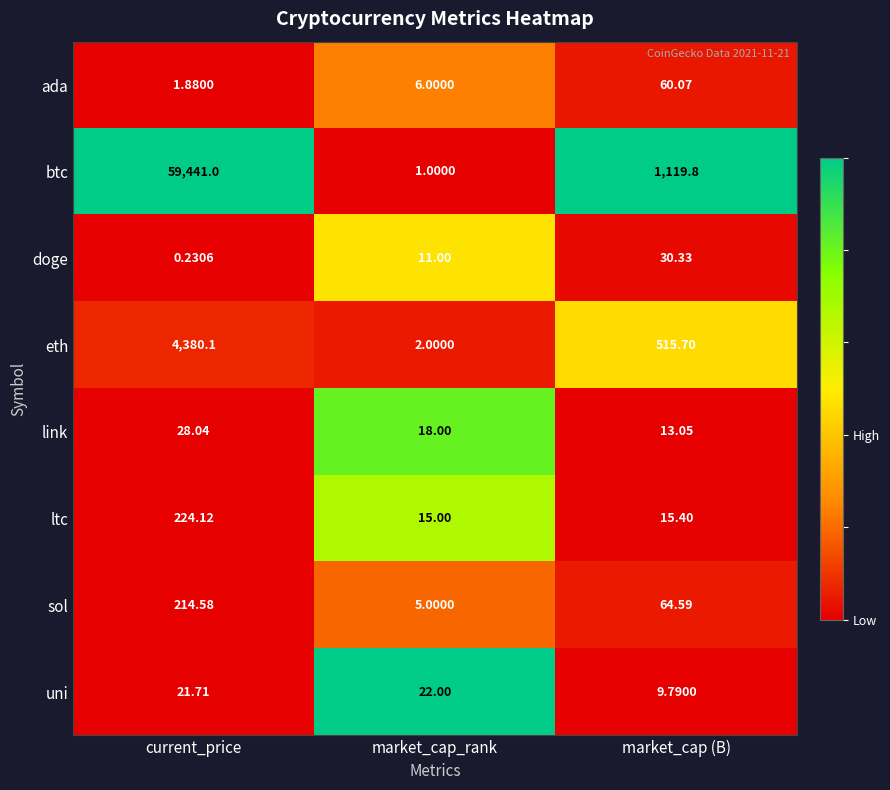

At which label is btc closest to 29721?

market_cap (B)